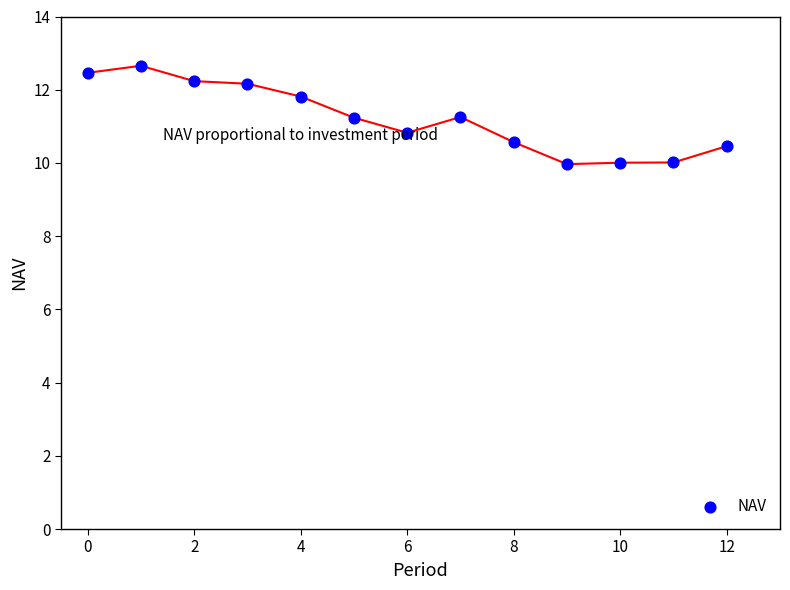

What is the range of Y values (max minus min)?

2.7